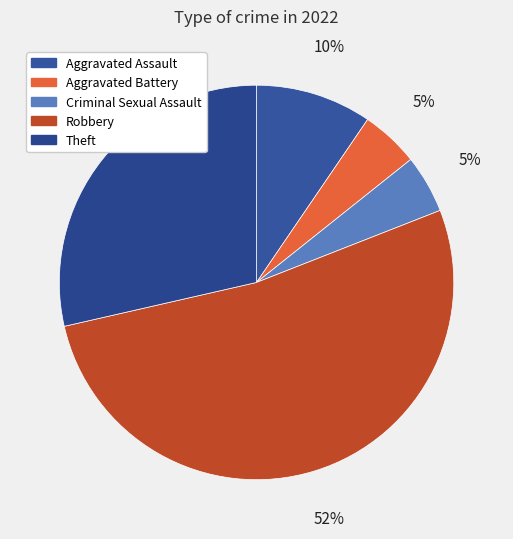

Is there a majority slice in this chart?

Yes